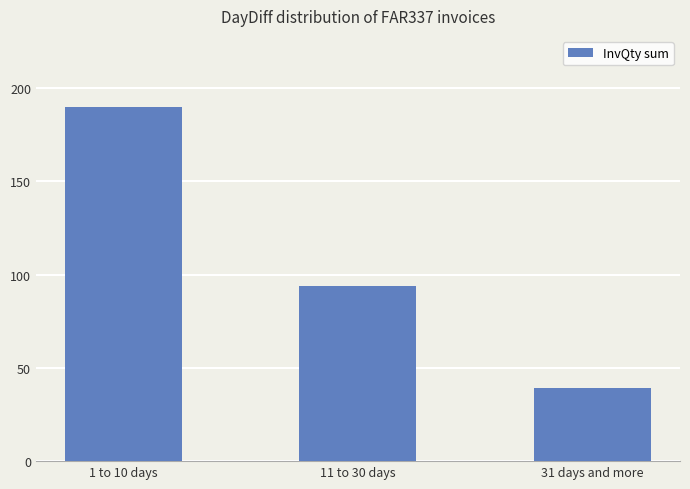

How many bars are there in total?

3